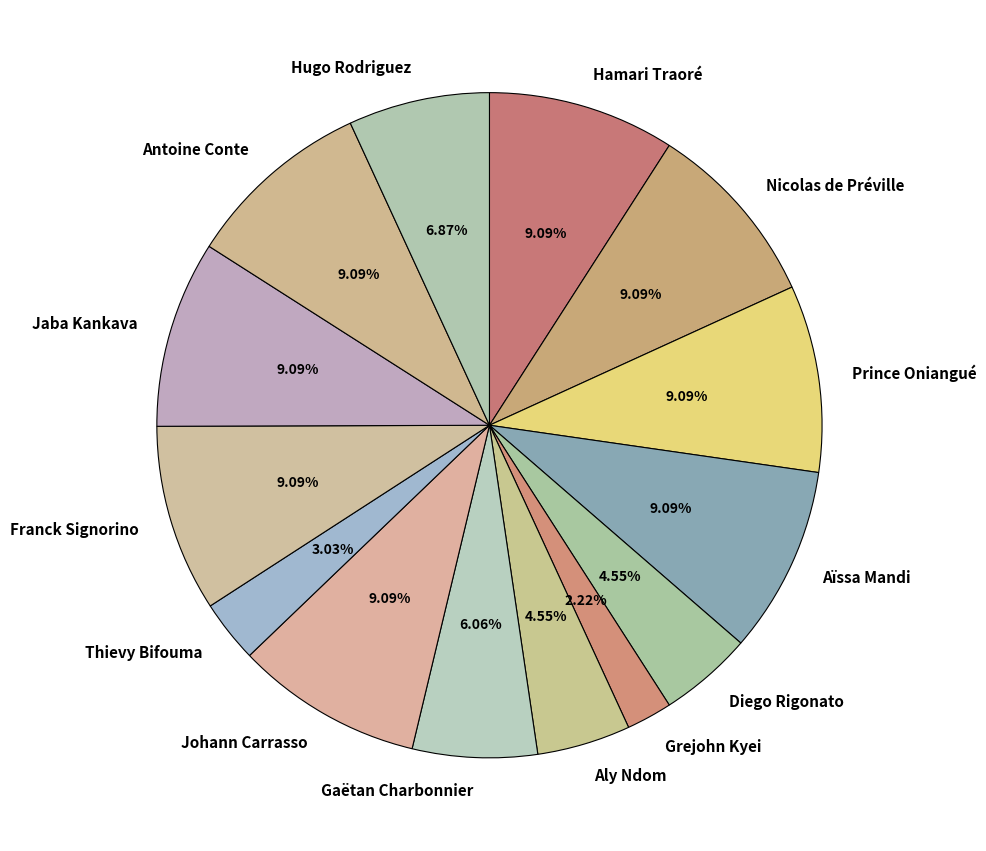

To the nearest percent, what percentage of the pie is Grejohn Kyei?

2%